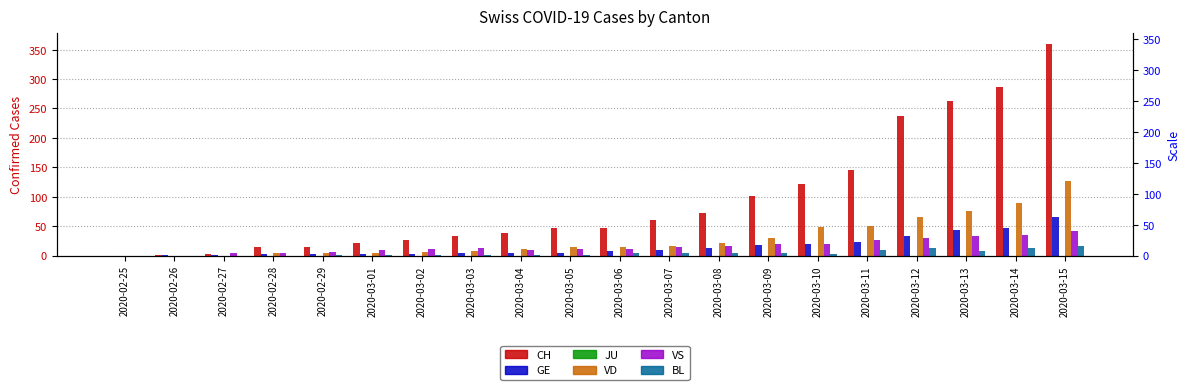

What is the sum of all GE values?

304